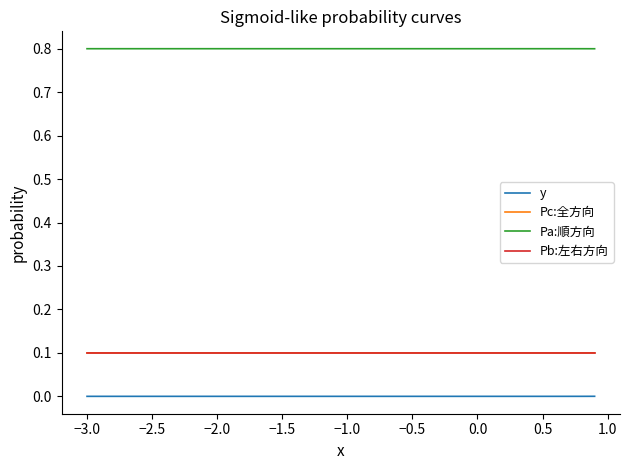

How many categories are shown in the chart?

40